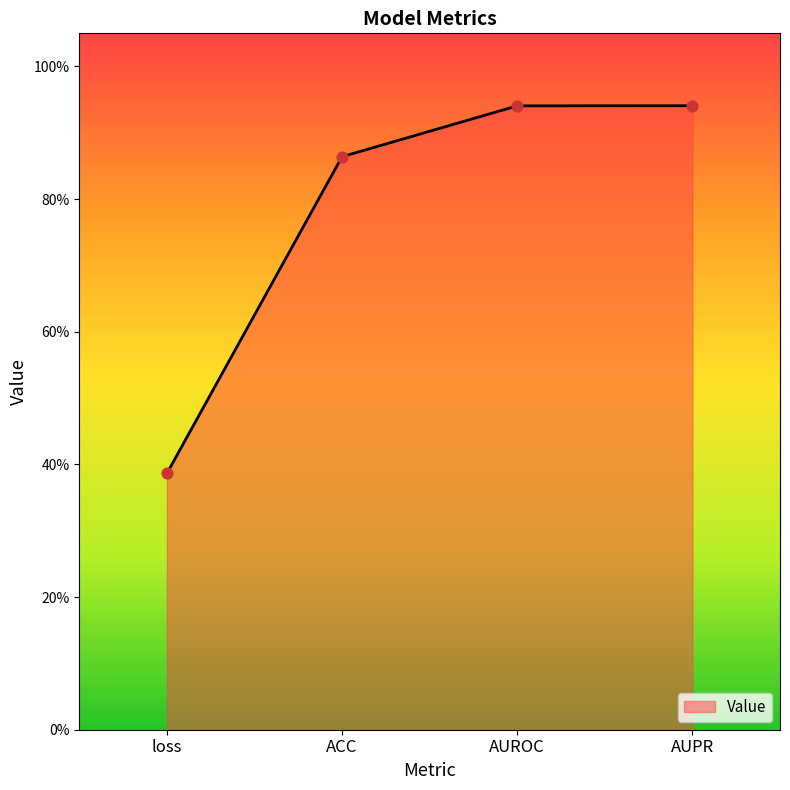

What is the change in value from ACC to AUROC?

+0.1